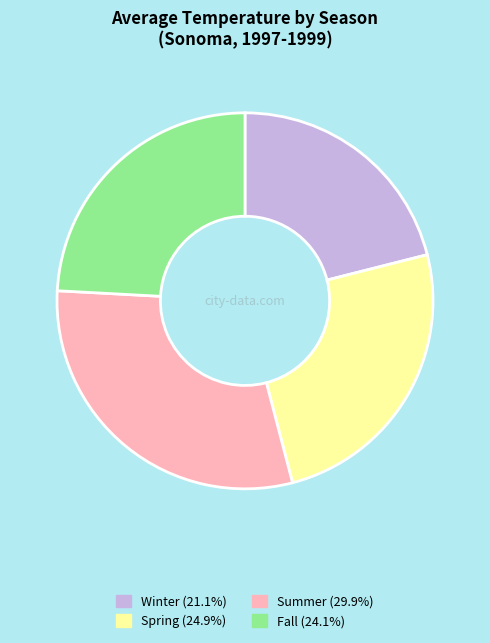

How many slices are in this pie chart?

4